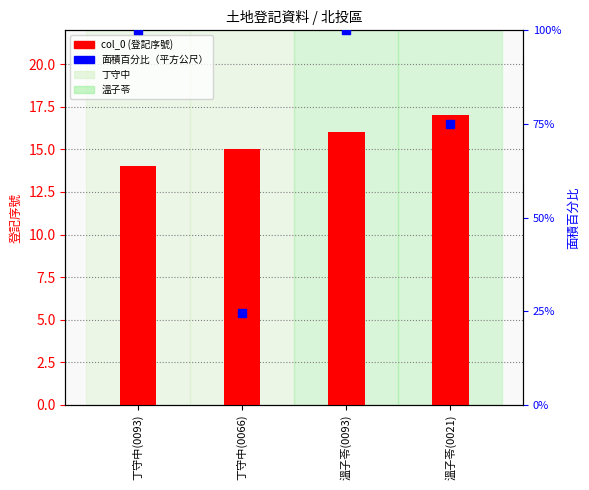

What are all the series names shown in the legend?

col_0 (登記序號), 面積百分比（平方公尺）